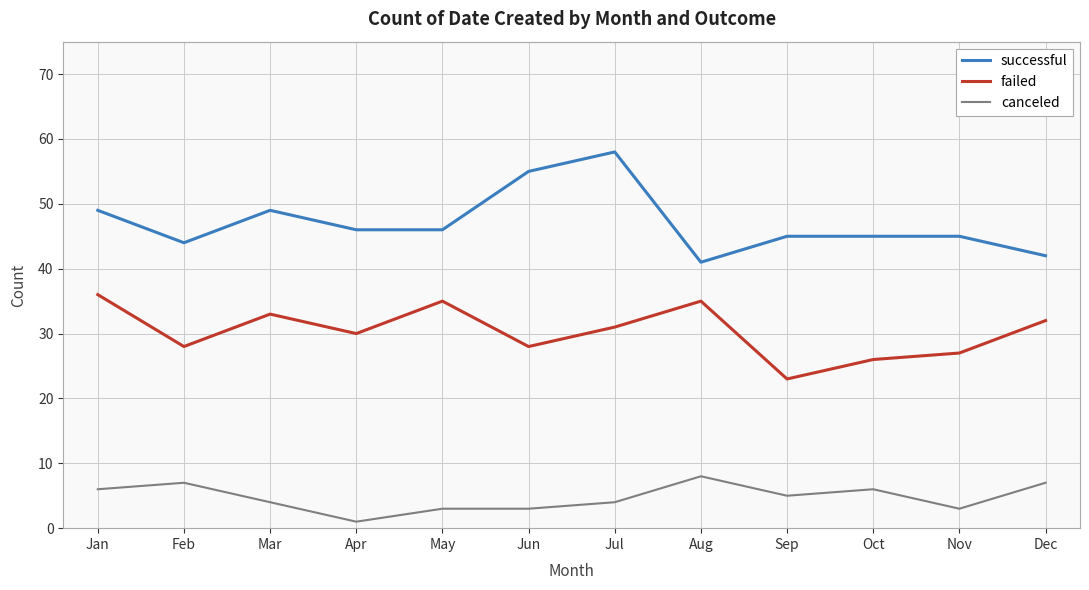

What is the difference between the second highest and second lowest values in the canceled series?

4